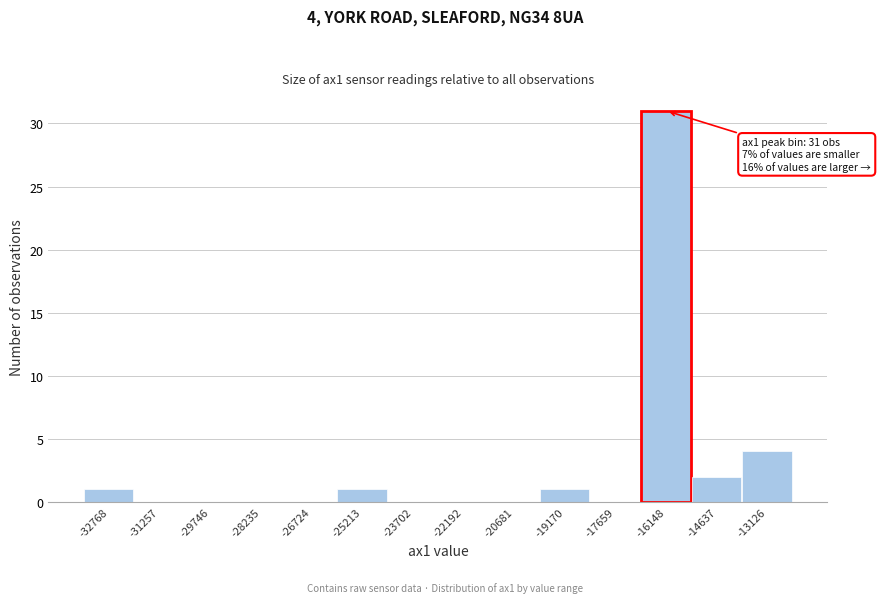

Reading left to right, extract all data points from this chart.

-32768=1	-31257=0	-29746=0	-28235=0	-26724=0	-25213=1	-23702=0	-22192=0	-20681=0	-19170=1	-17659=0	-16148=31	-14637=2	-13126=4